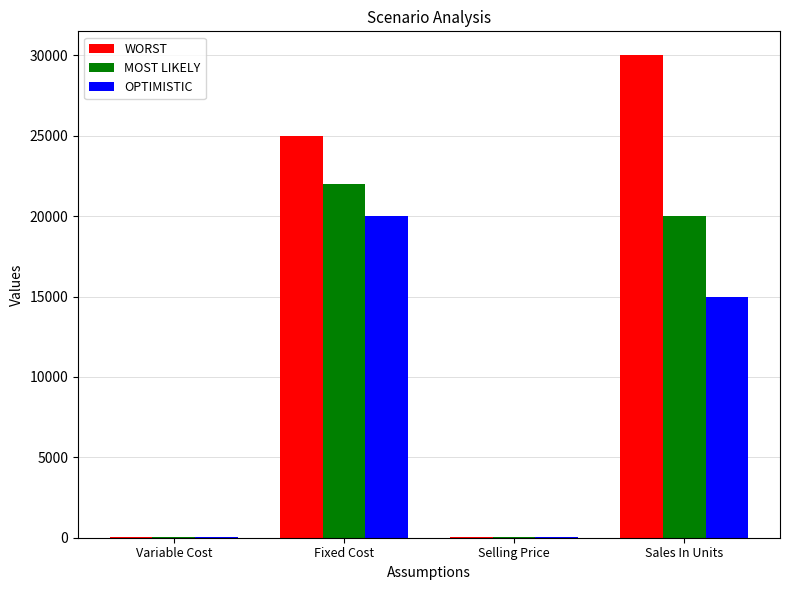

What is the sum of the WORST values at Fixed Cost and Sales In Units?

55000